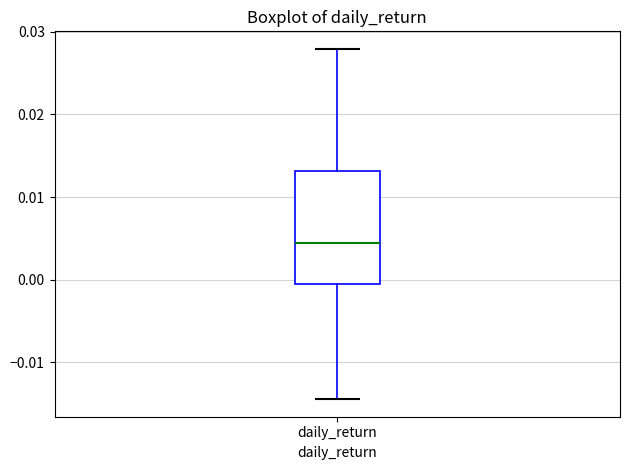

Transcribe this box plot: give where the median line is, the range the box spans, and where the two whiskers end, as read against the y-axis. The values are not printed on the chart, so give them approximately, as read against the axis.

median 0.004, box 0.000 to 0.013, whiskers -0.014 to 0.028